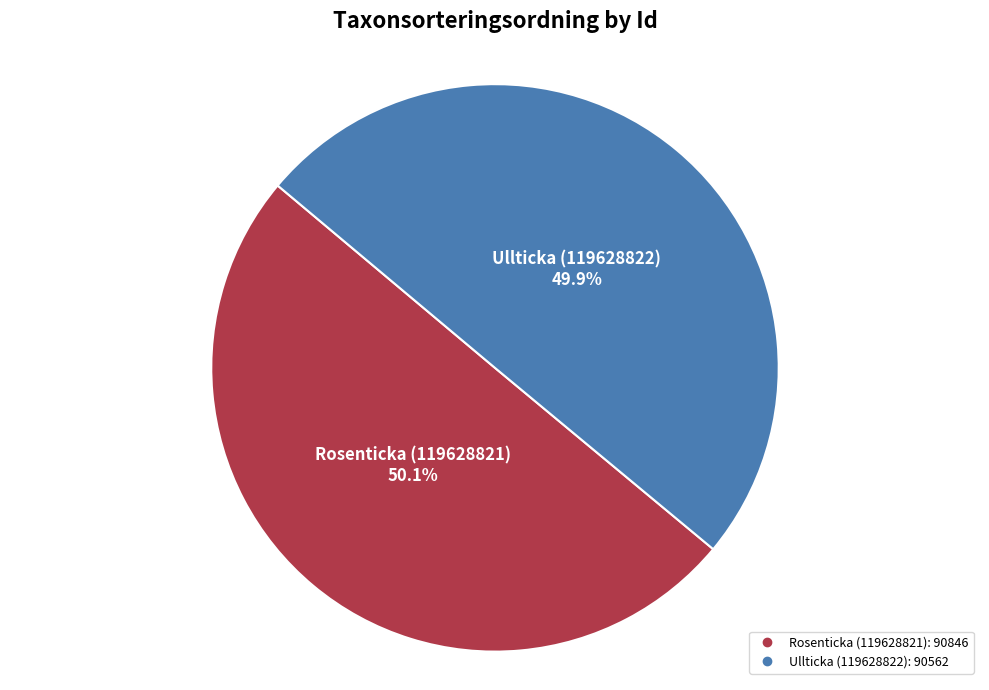

Count the number of slices in the pie.

2